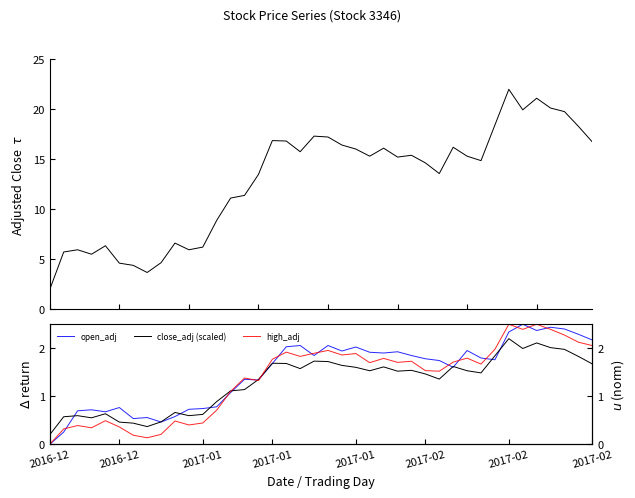

Which series has the largest total across all categories?

close_adj